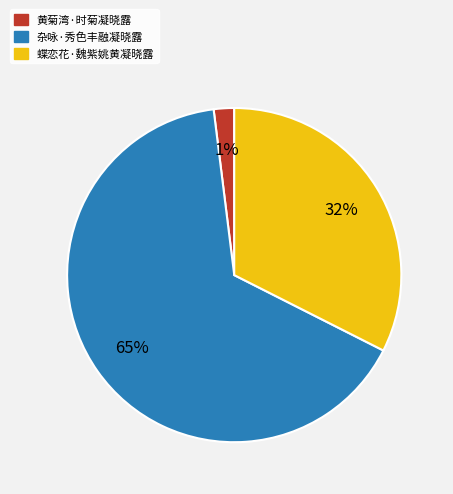

To the nearest percent, what portion does 蝶恋花·魏紫姚黄凝晓露 represent?

32%